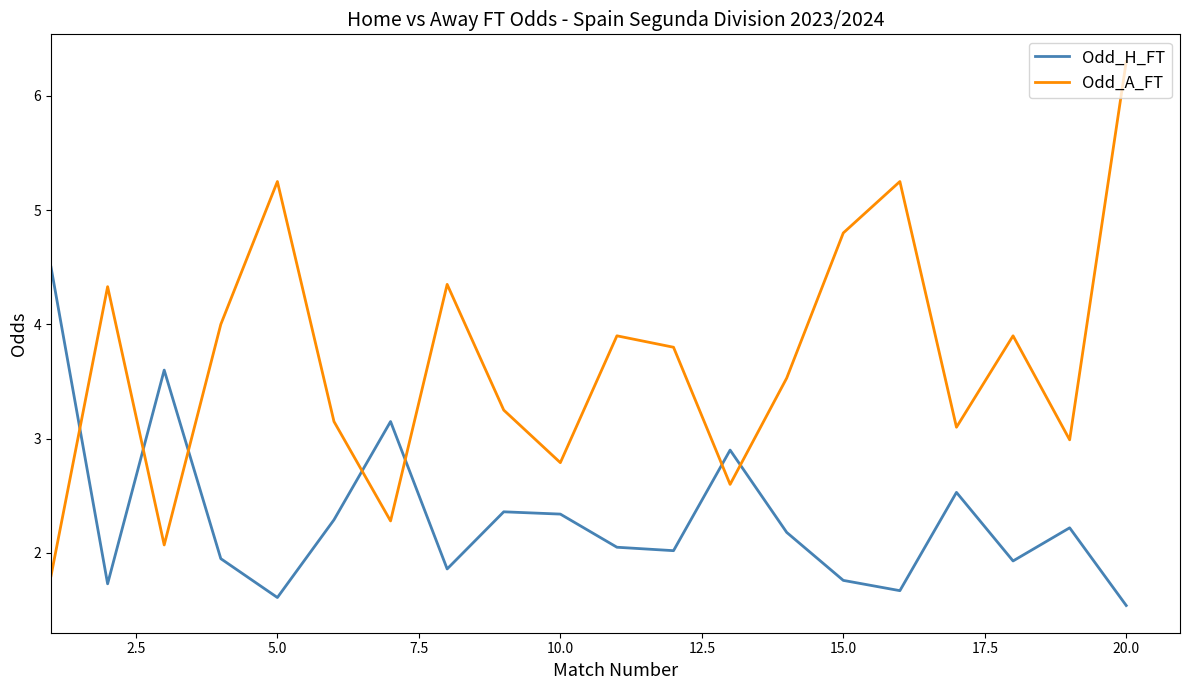

Which series has the largest range (max minus min)?

Odd_A_FT